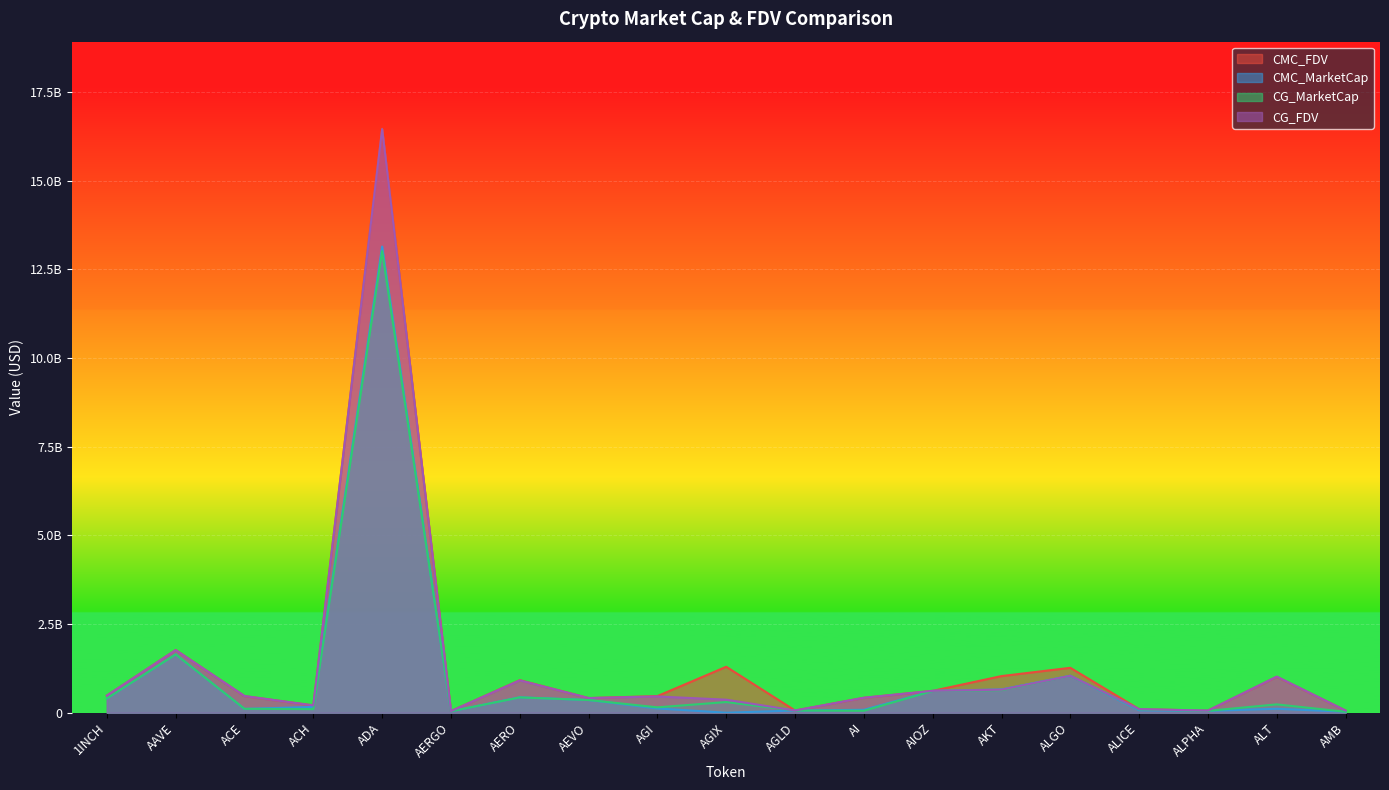

The CG_MarketCap series shows 425453753.1 at ALGO. True or false?

False